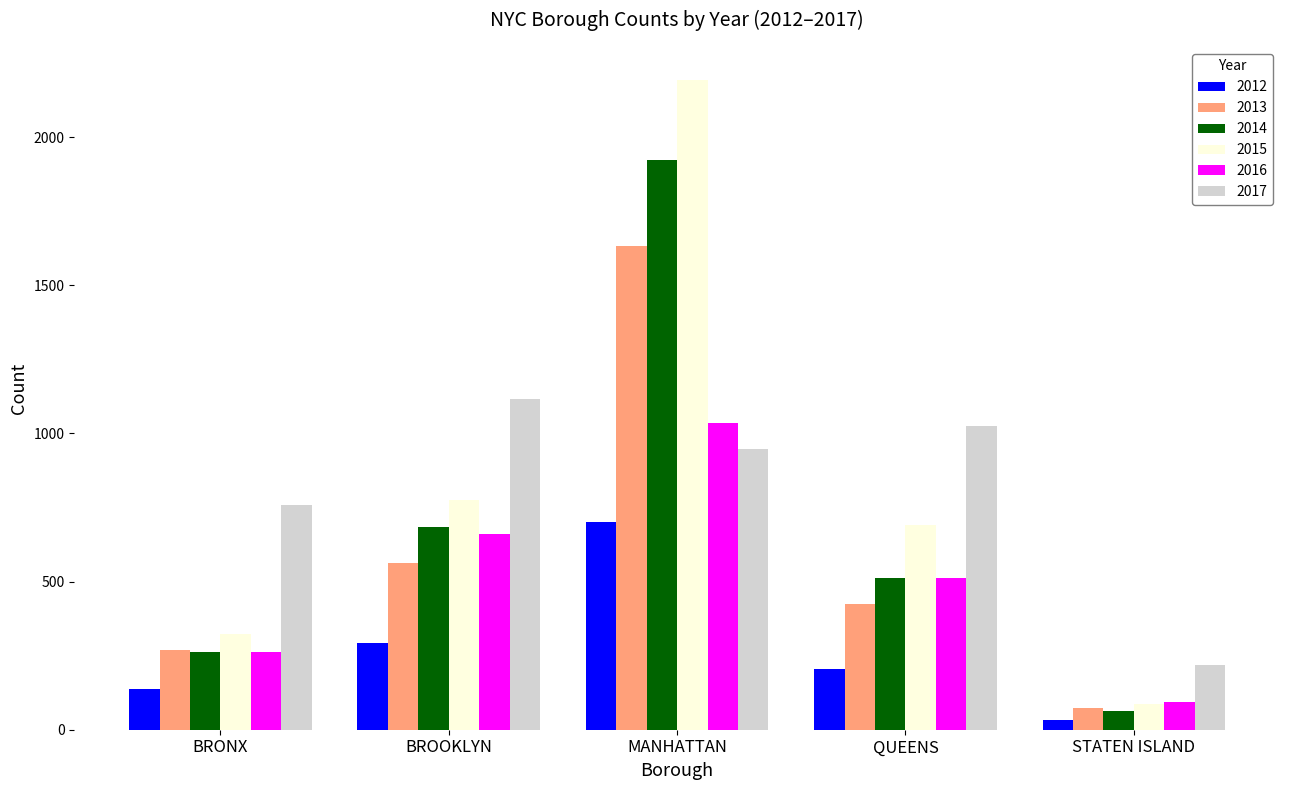

Which series has the largest range (max minus min)?

2015